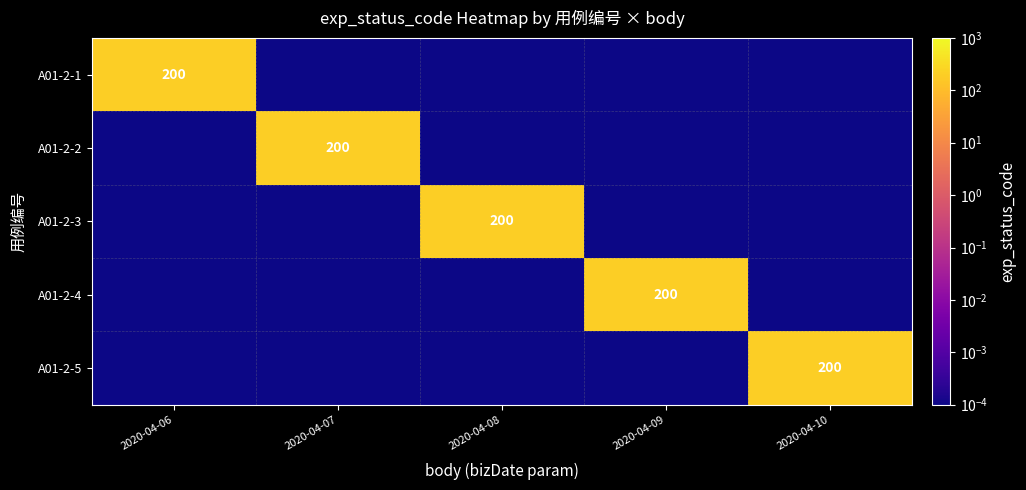

What is the spread (max minus min) of values at 2020-04-08?

200.0